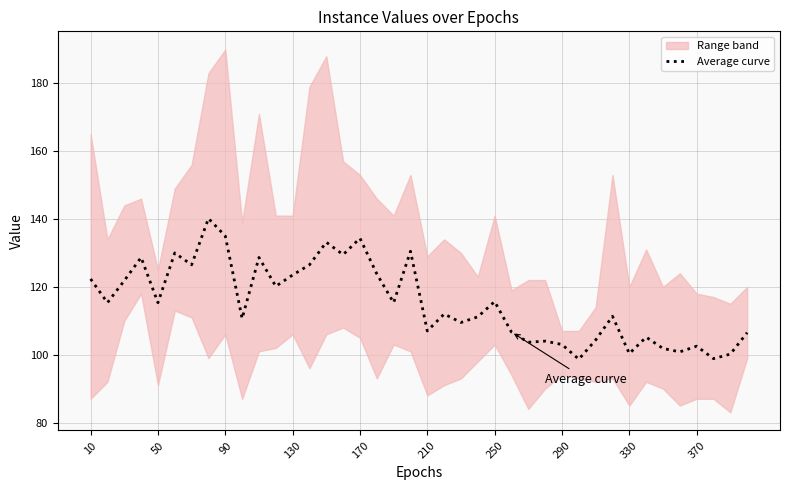

What is the lowest value of the Average curve series?

98.7